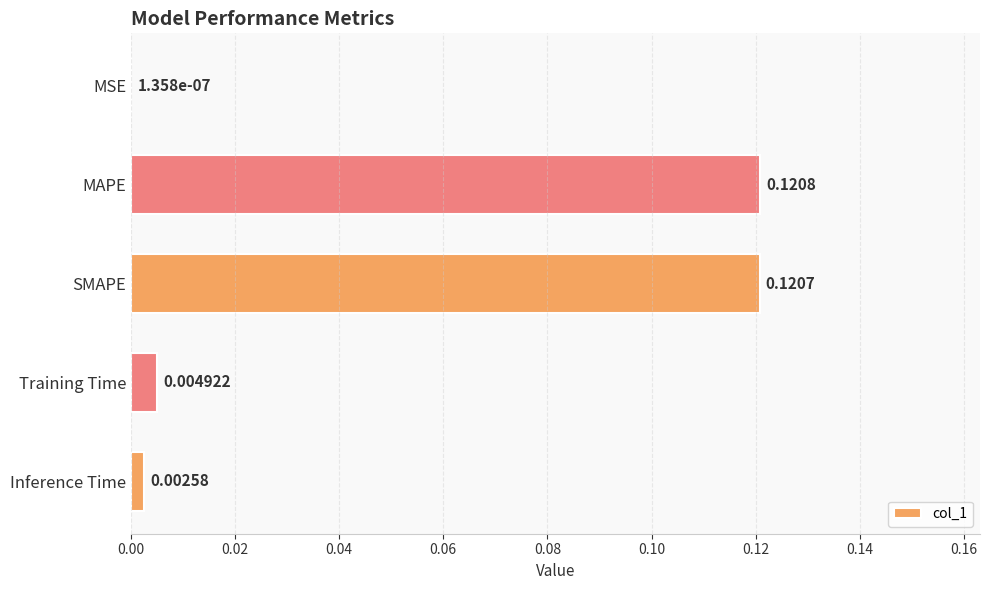

Does the chart contain stacked bars?

No